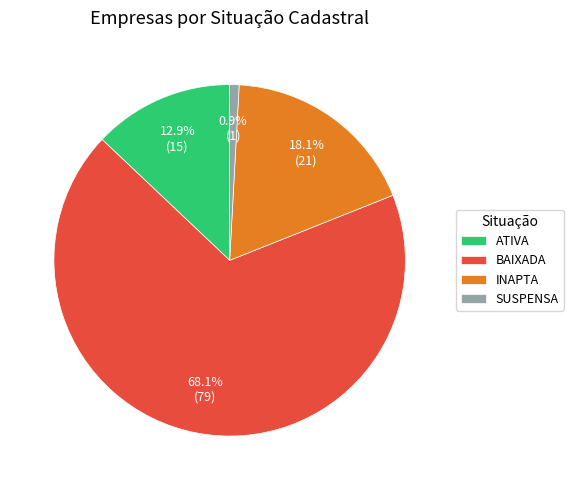

How many slices are in this pie chart?

4